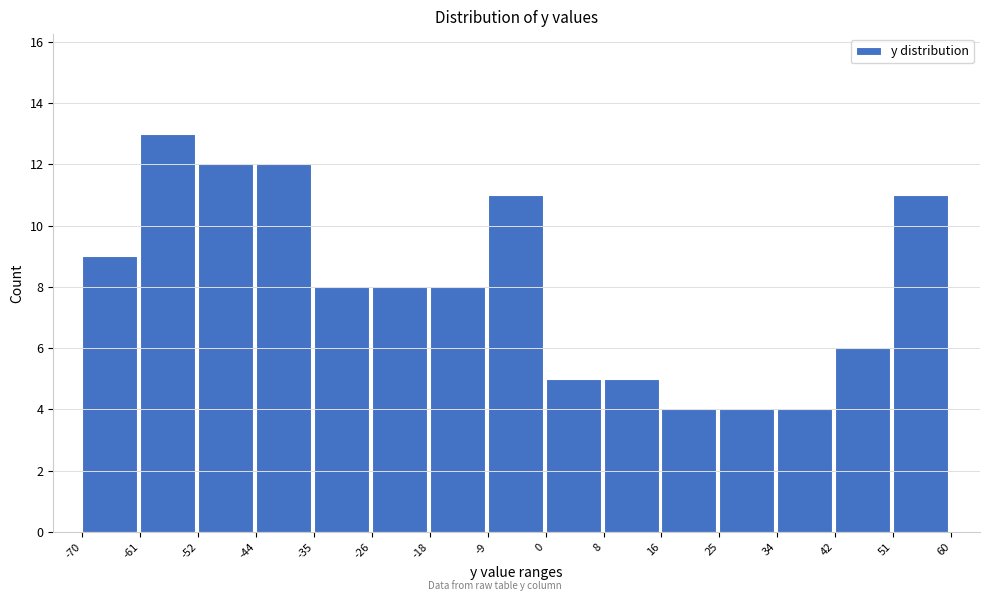

Over which range of the x-axis is the bar tallest?

-61 to -52